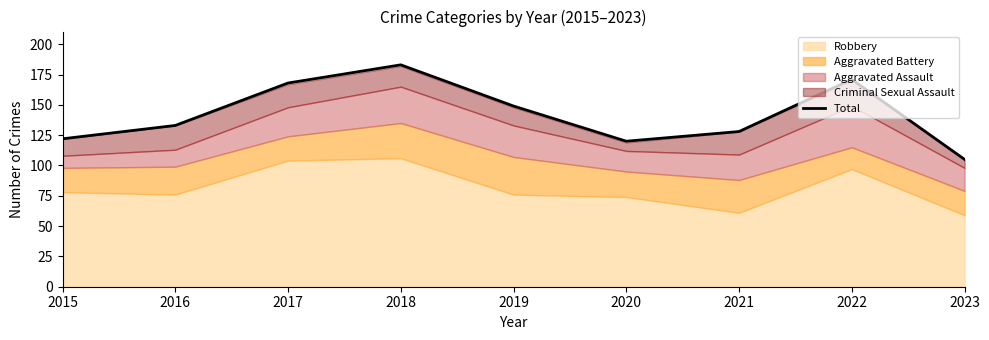

What is the change in value from 2018 to 2022?

-12